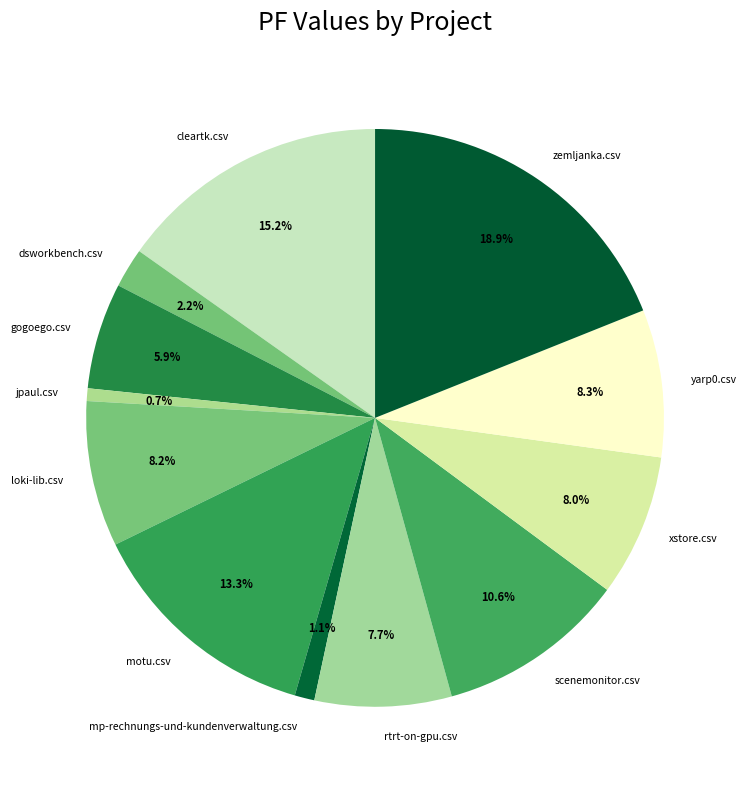

The jpaul.csv slice represents 1% of the pie. True or false?

True